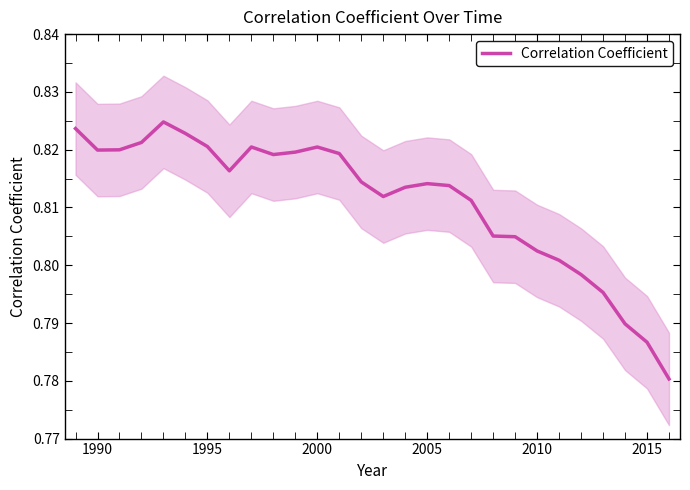

The value of Correlation Coefficient at 1990 is 1.4. True or false?

False